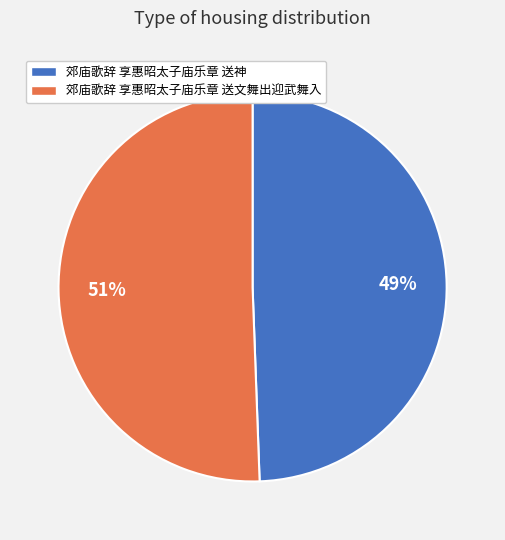

To the nearest percent, what portion does 郊庙歌辞 享惠昭太子庙乐章 送文舞出迎武舞入 represent?

51%